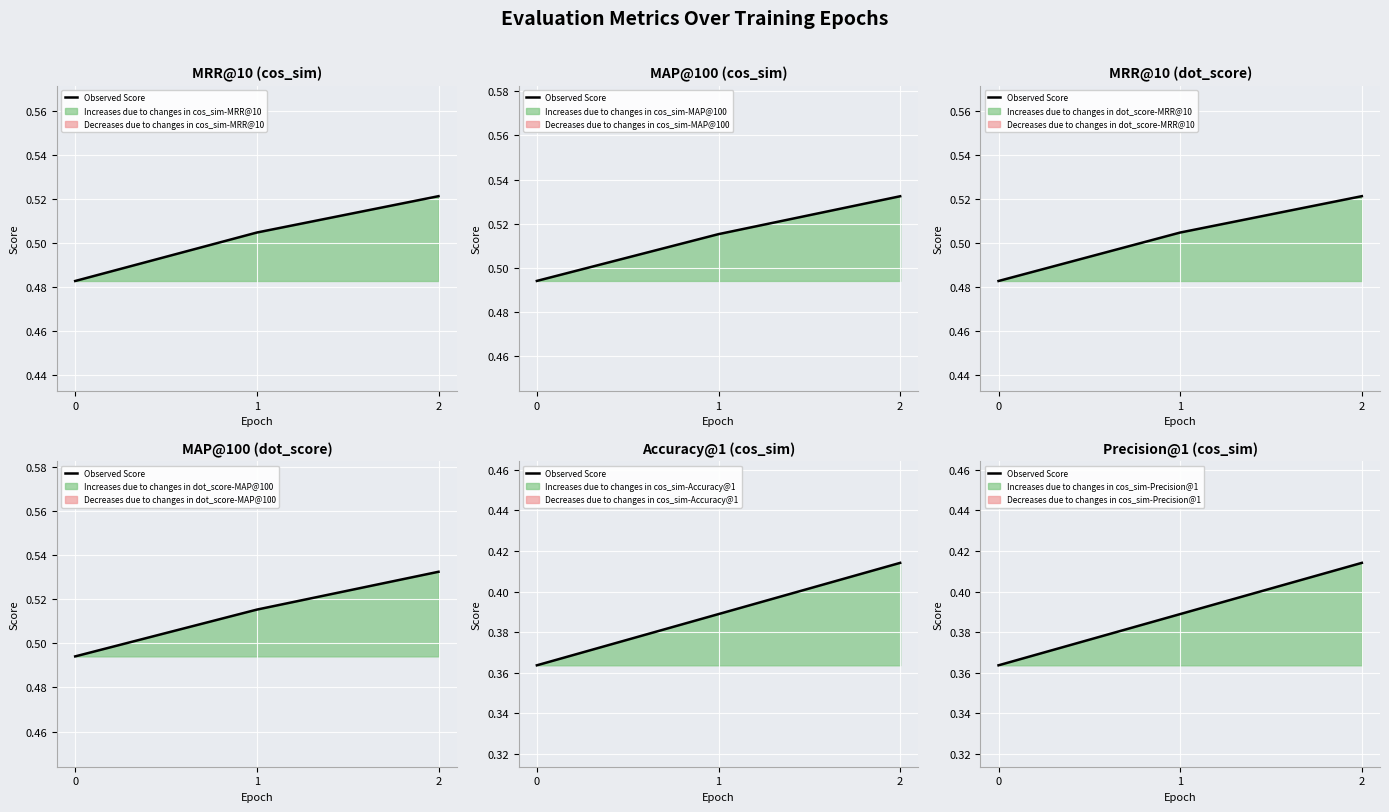

What is the value of the 1st point from the left?

0.4